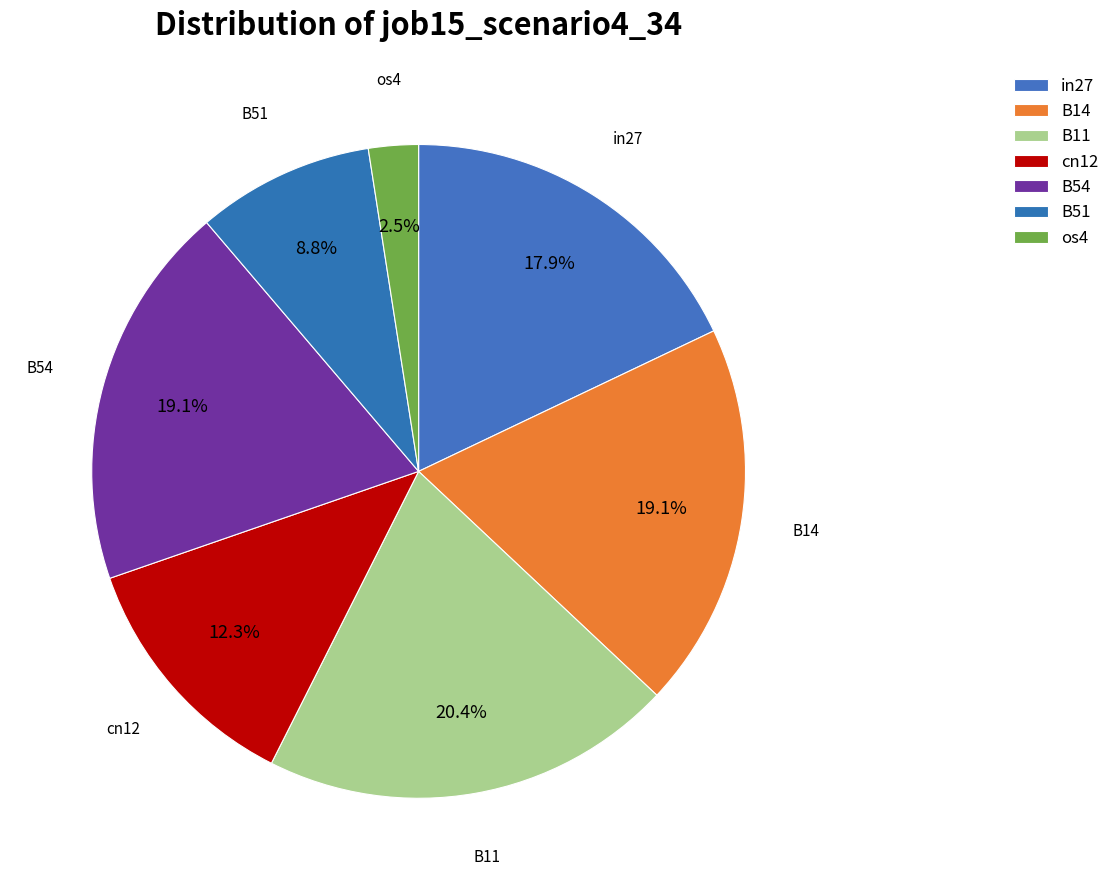

What is the largest slice in the pie chart?

B11